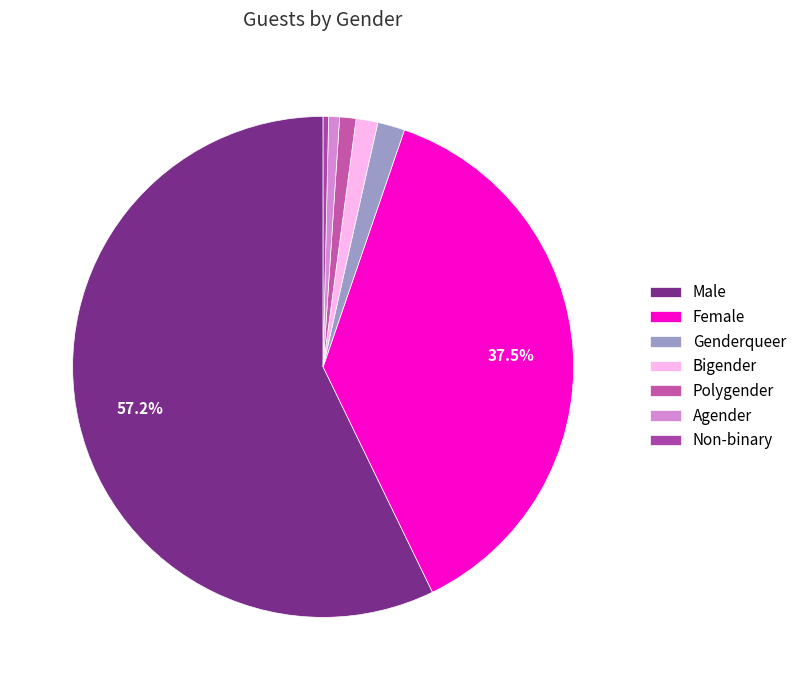

Rank the categories by value from lowest to highest.

Non-binary, Agender, Polygender, Bigender, Genderqueer, Female, Male